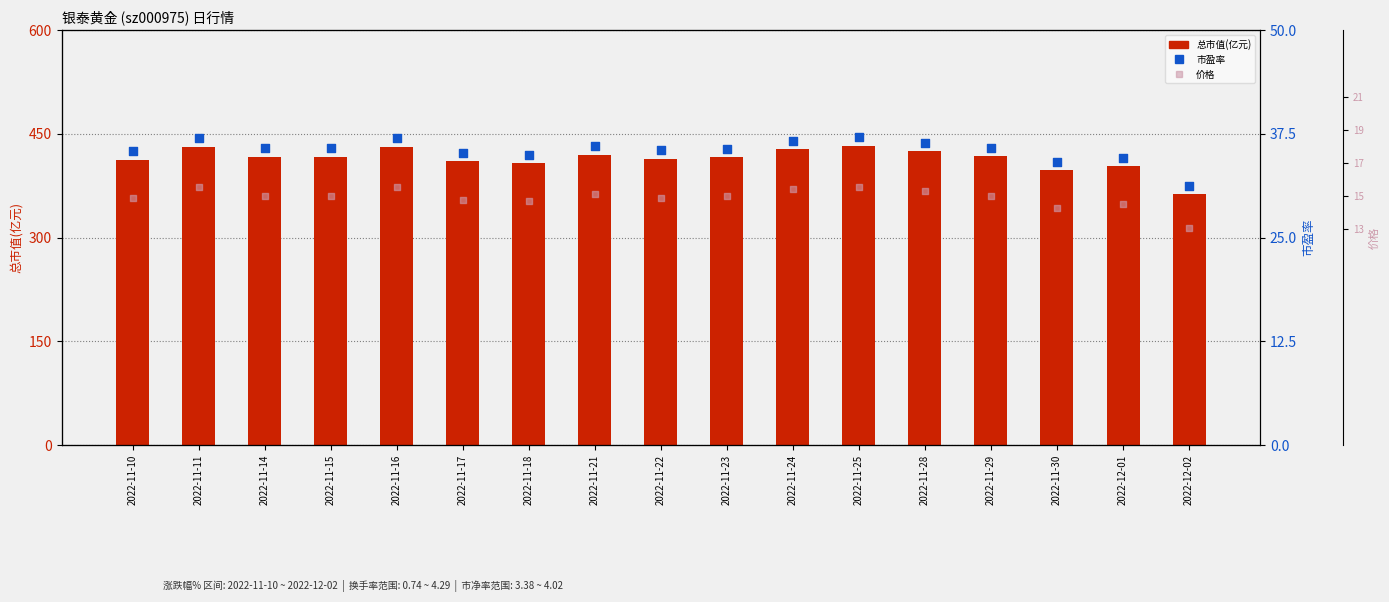

Which series reaches the maximum Y coordinate?

总市值(亿元)